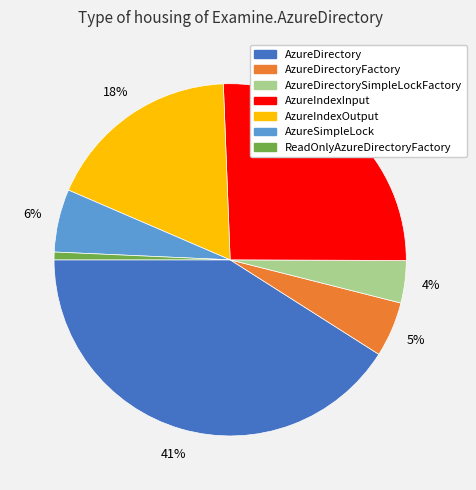

Does any single category account for the majority?

No